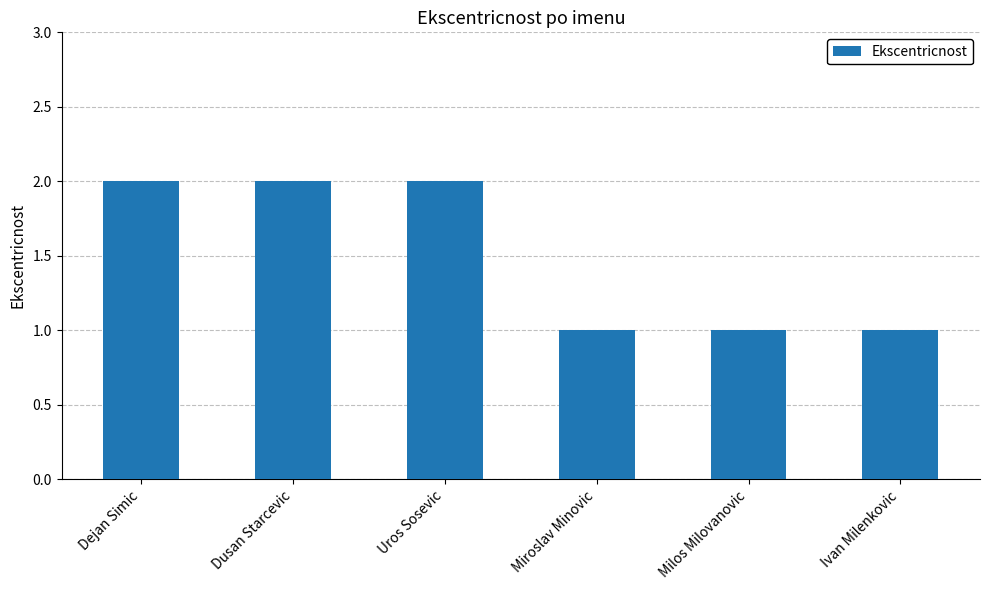

Are the bars horizontal?

No